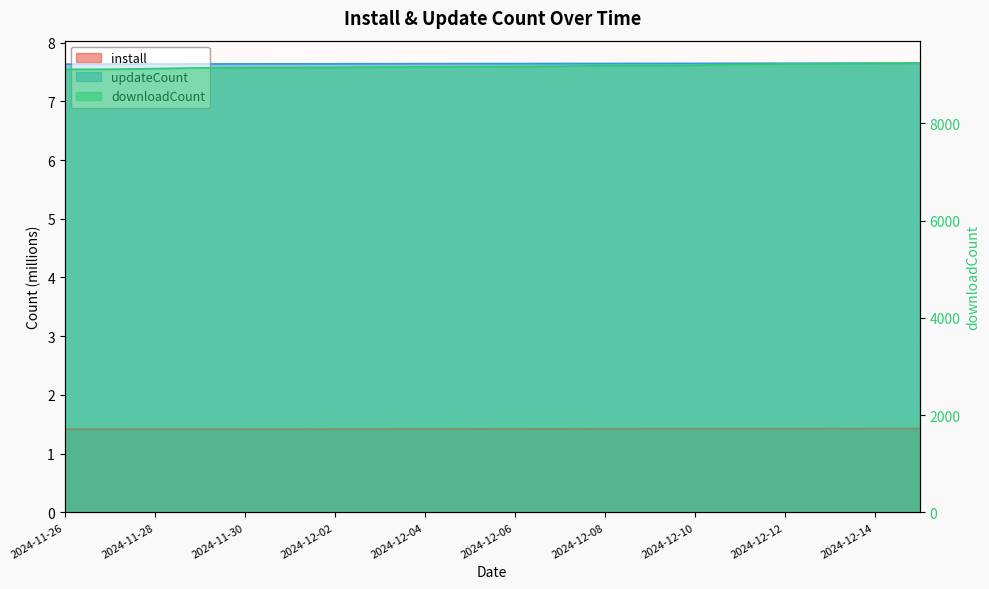

What is the average value of the downloadCount series?

9172.1